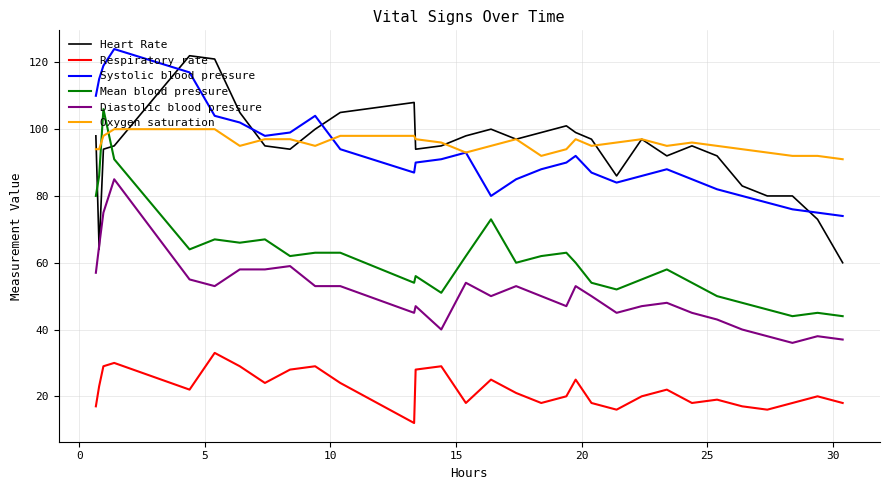

How many intersections are there between Oxygen saturation and Mean blood pressure?

2